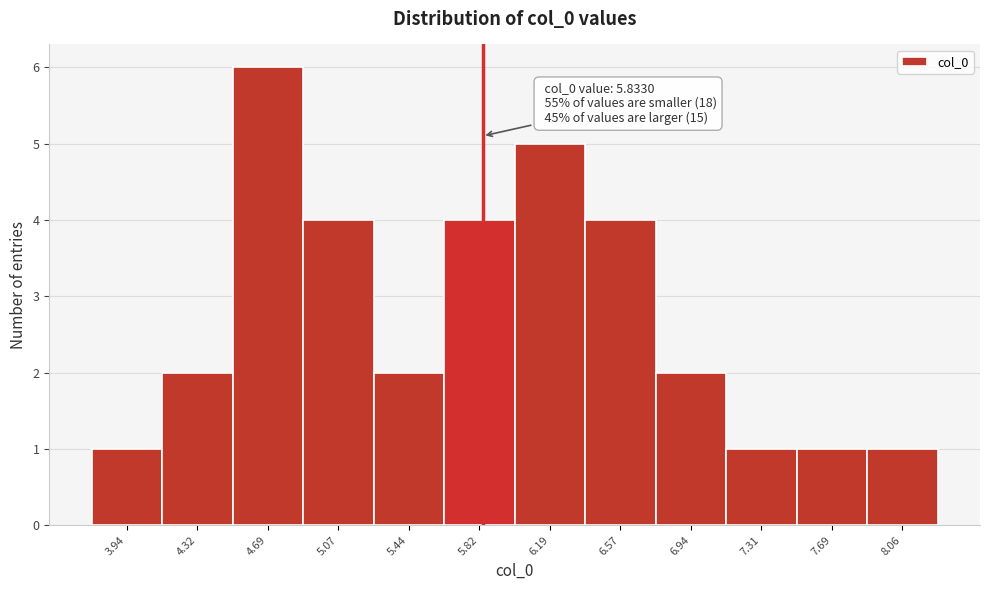

Which range on the x-axis has the tallest bar?

4.50 to 4.90